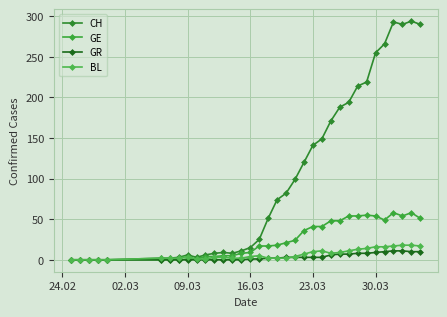

How many lines are shown in the chart?

4